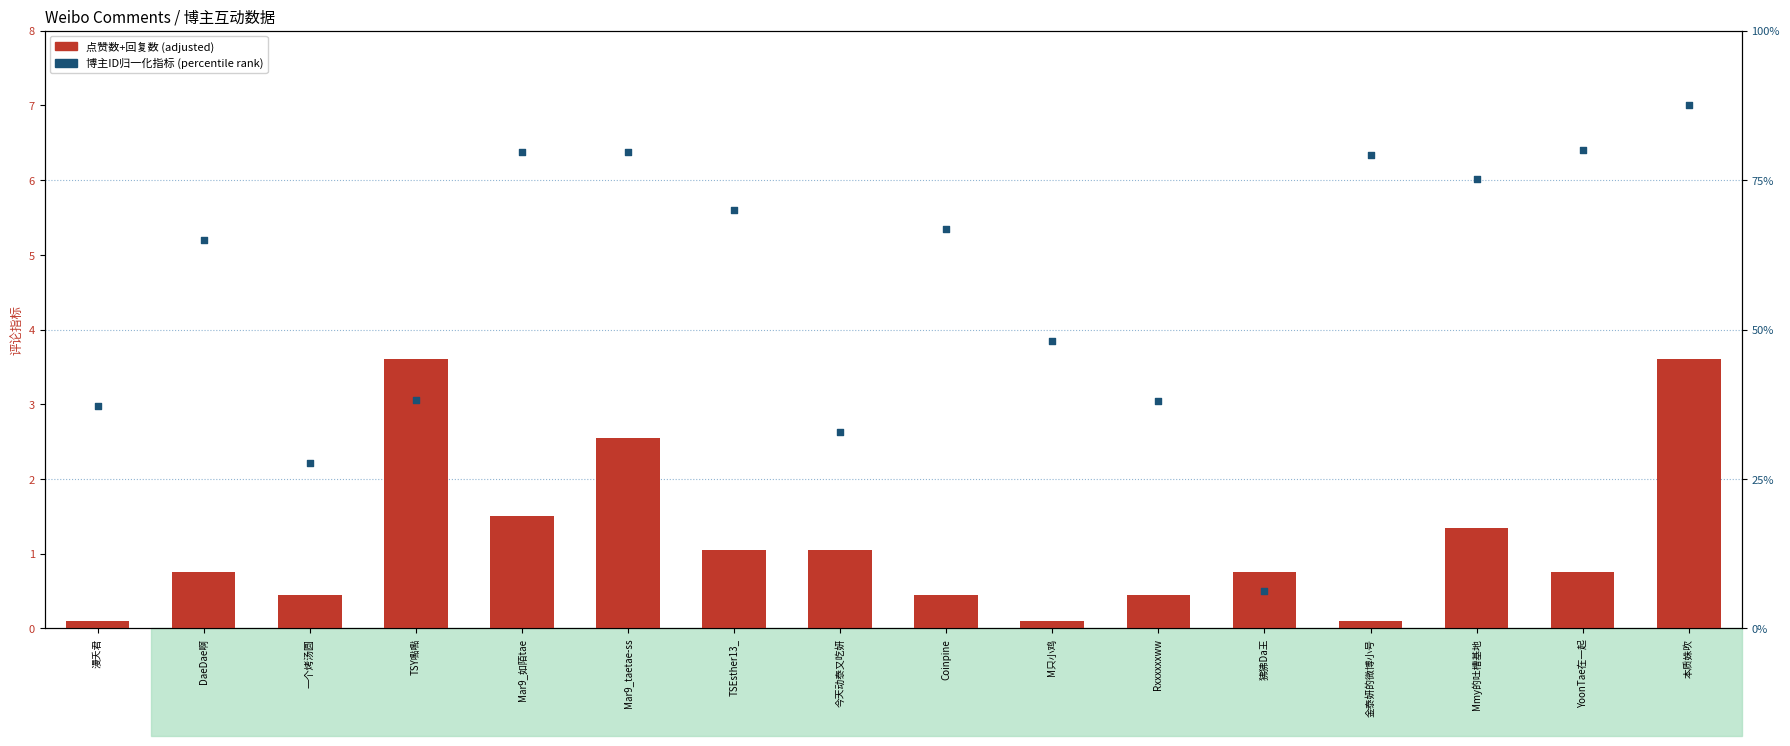

At how many categories does at least one series exceed 0?

16